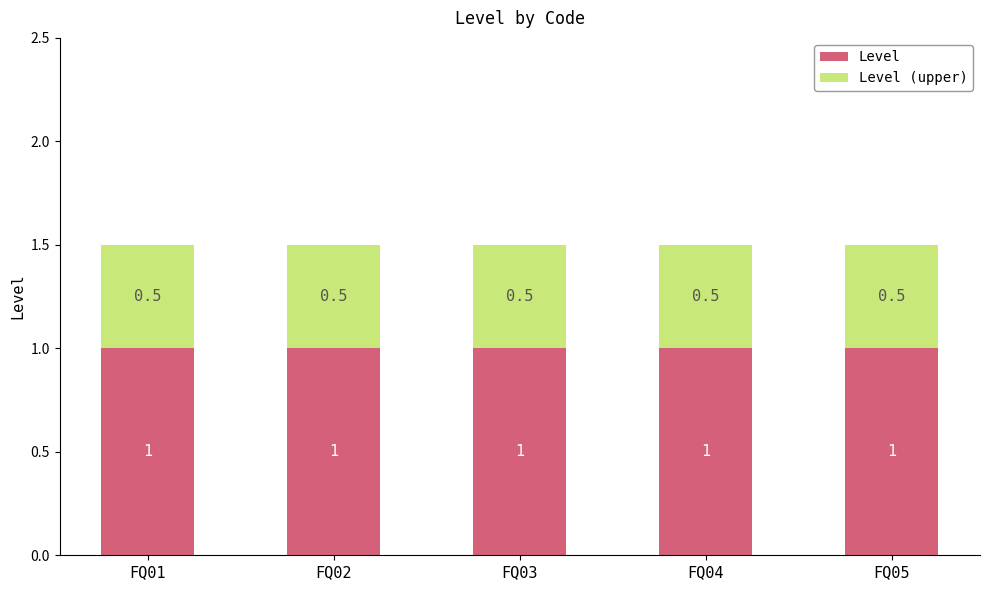

What is the lowest value of the Level series?

1.0